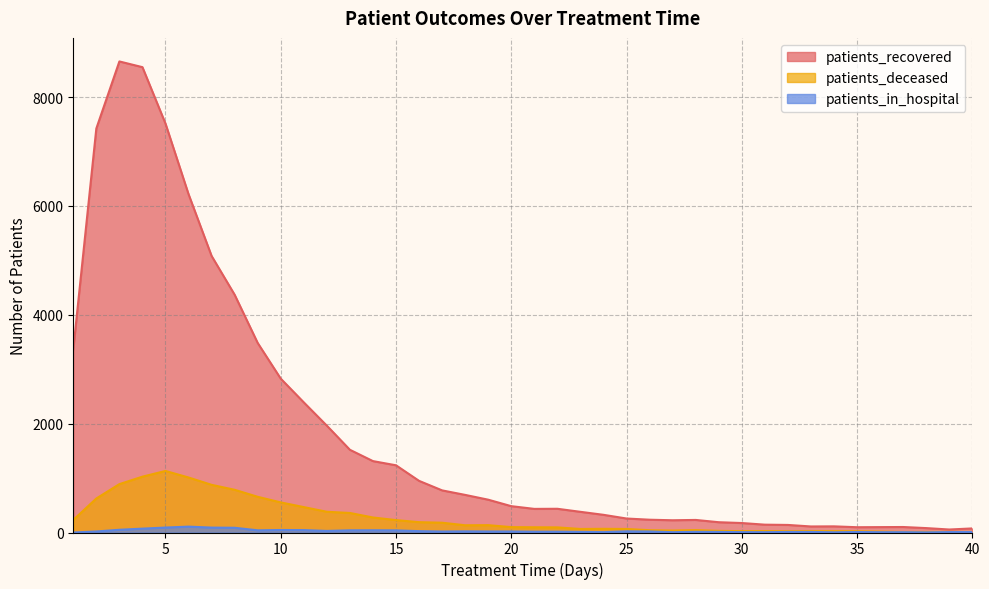

True or false: patients_deceased and patients_recovered cross at least once.

False